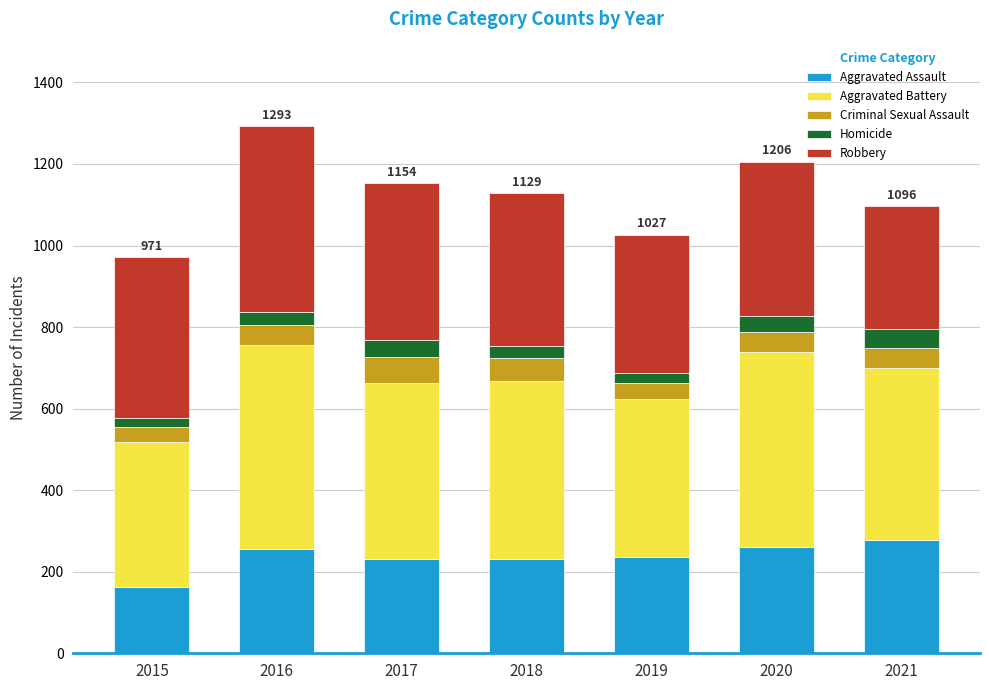

What is the maximum value for Aggravated Assault?

279